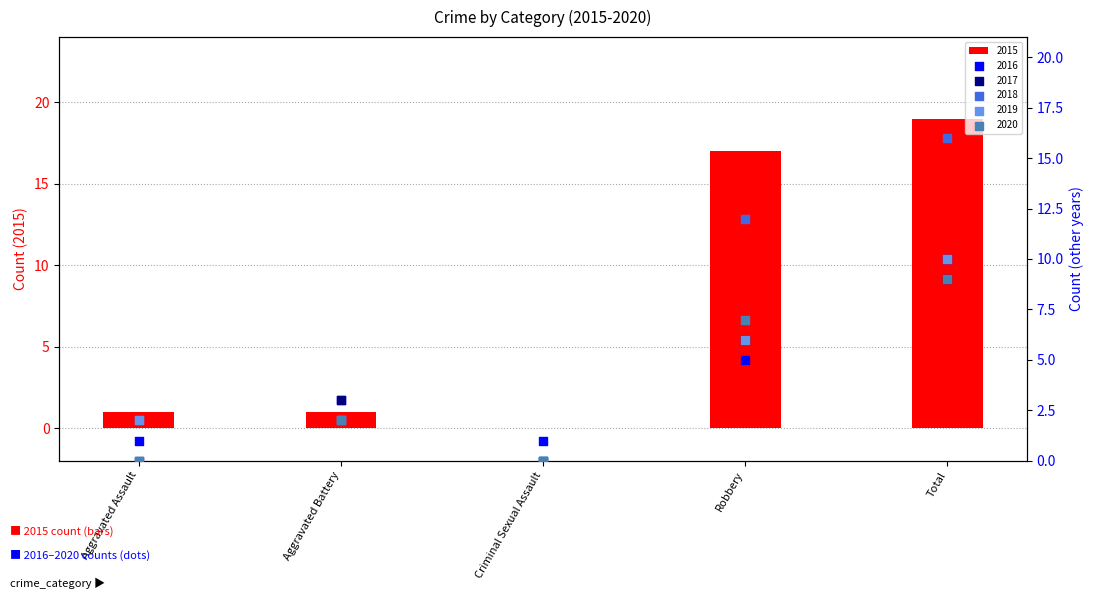

What are all the series names shown in the legend?

2015, 2016, 2017, 2018, 2019, 2020